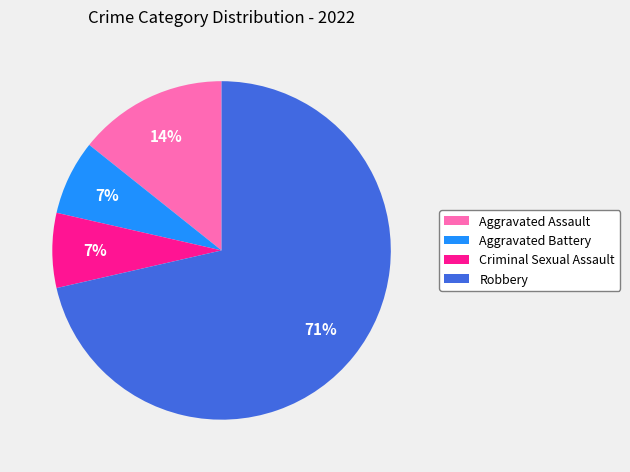

To the nearest percent, what is the average slice percentage?

25%